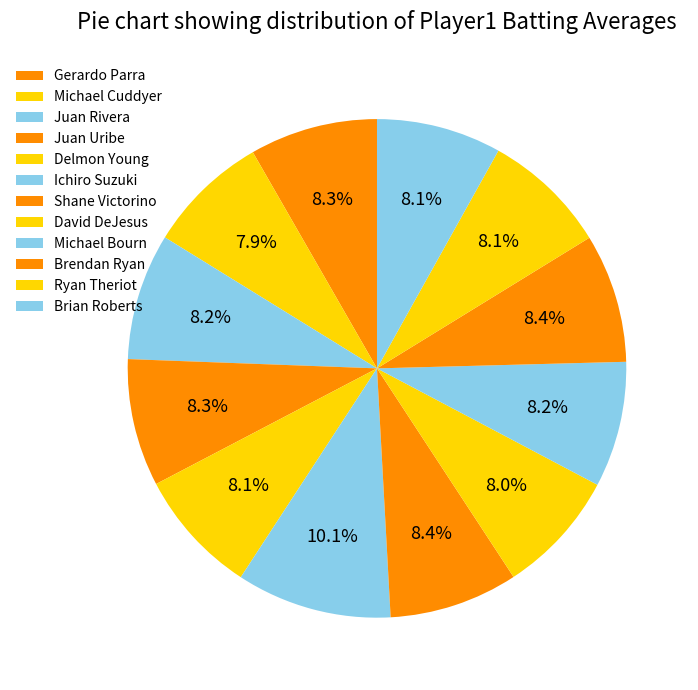

How many slices are in this pie chart?

12